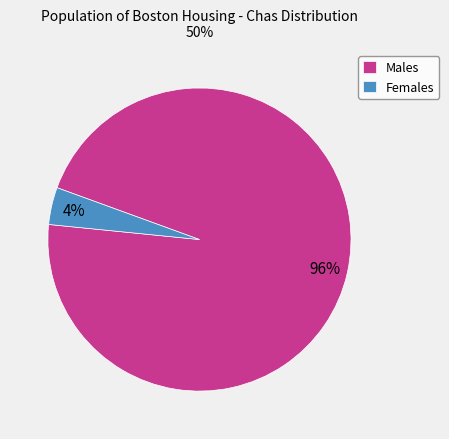

To the nearest percent, what is the difference between the largest and smallest slice percentages?

92%